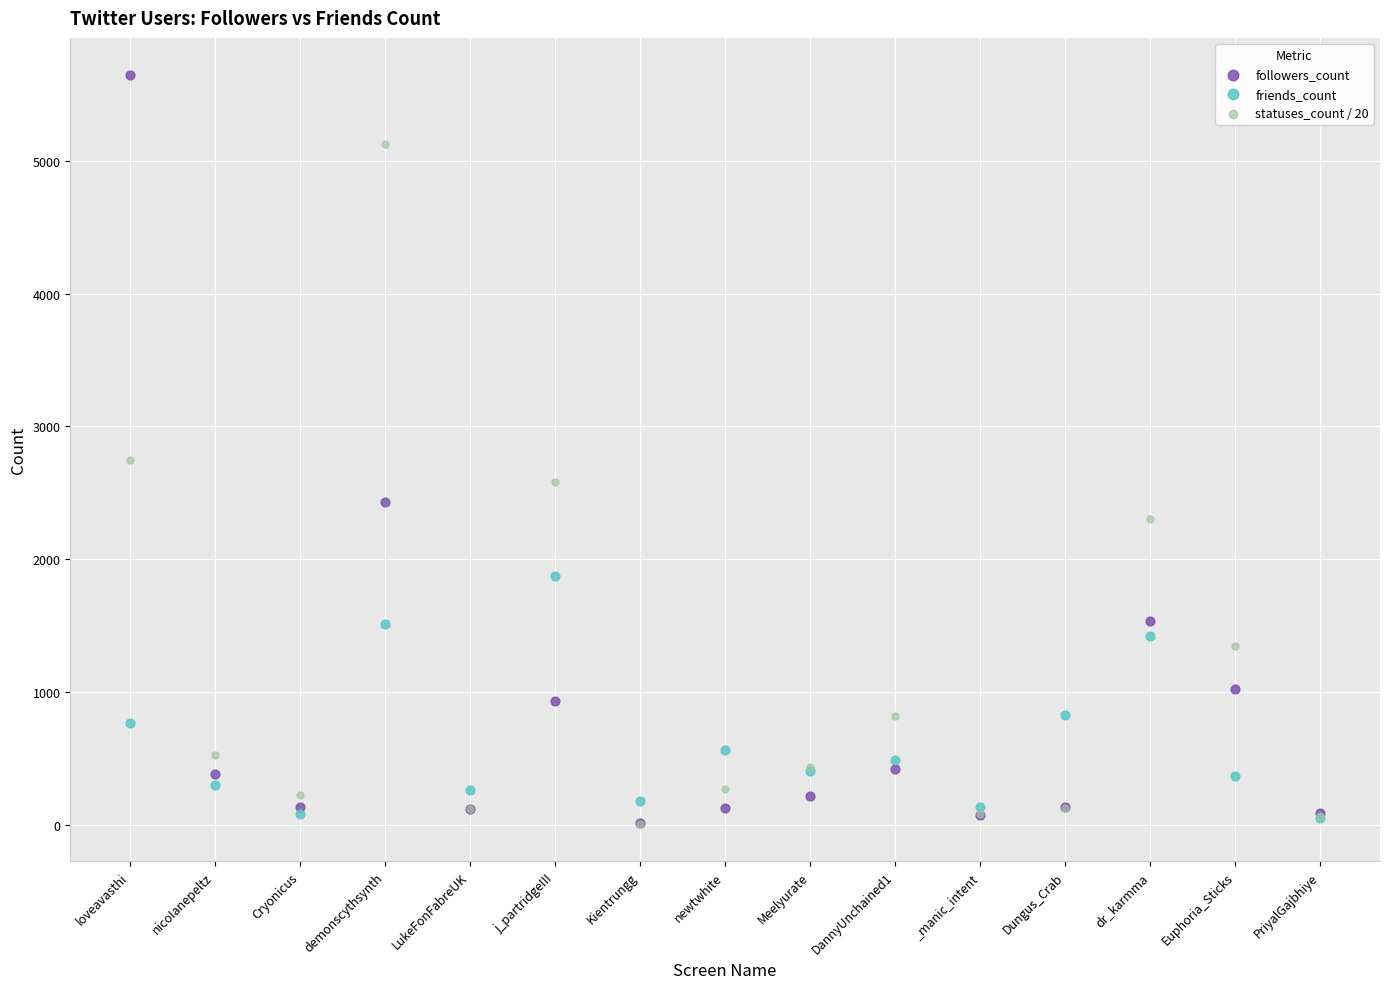

In the followers_count series, what Y value is closest to 2829?

2433.0